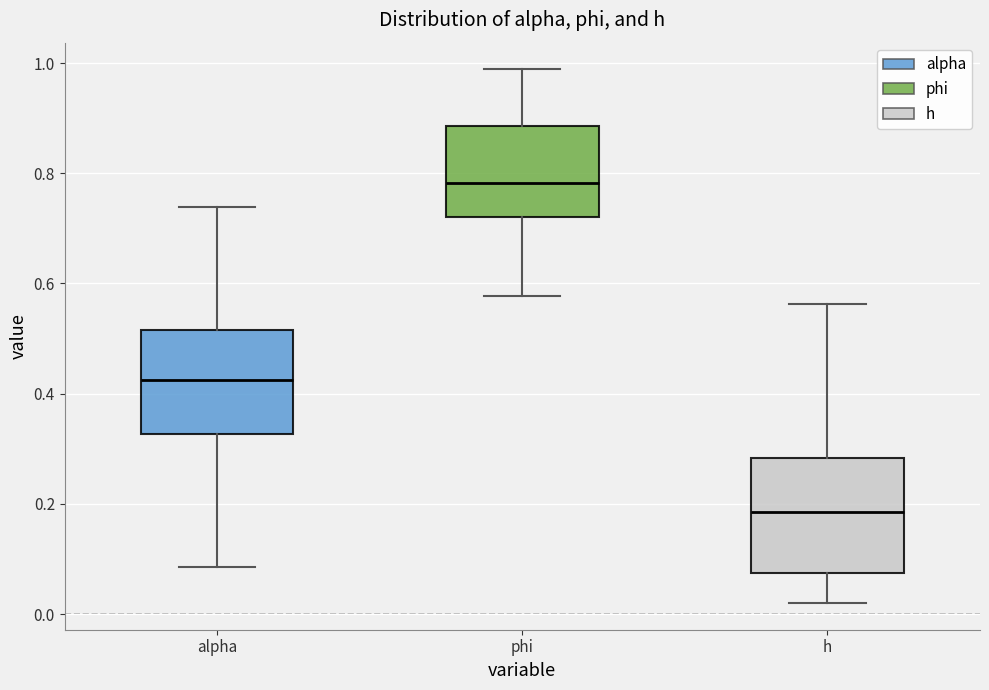

Where does the upper whisker of the box for alpha end on the y-axis? The values are not printed on the chart, so give them approximately, as read against the axis.

0.74